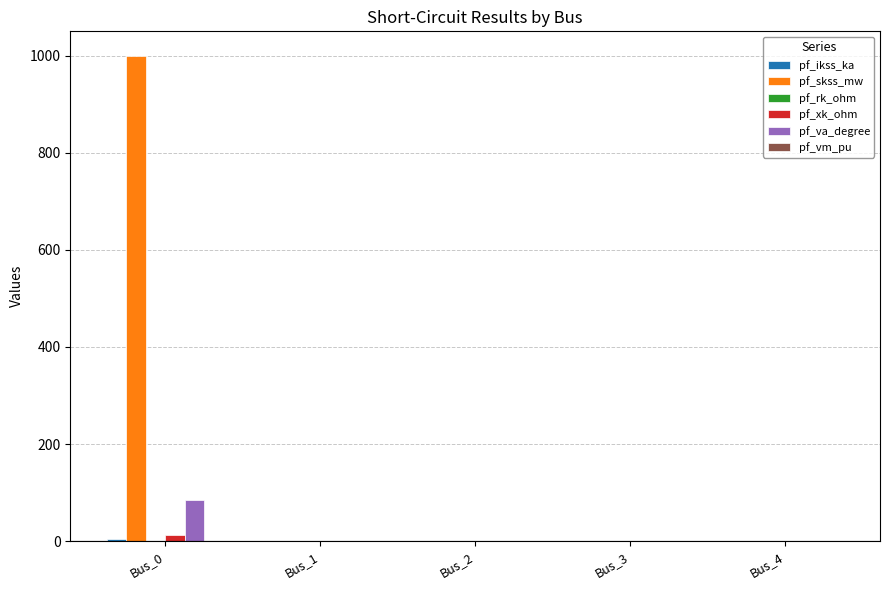

What is the sum of all pf_skss_mw values?

1000.0